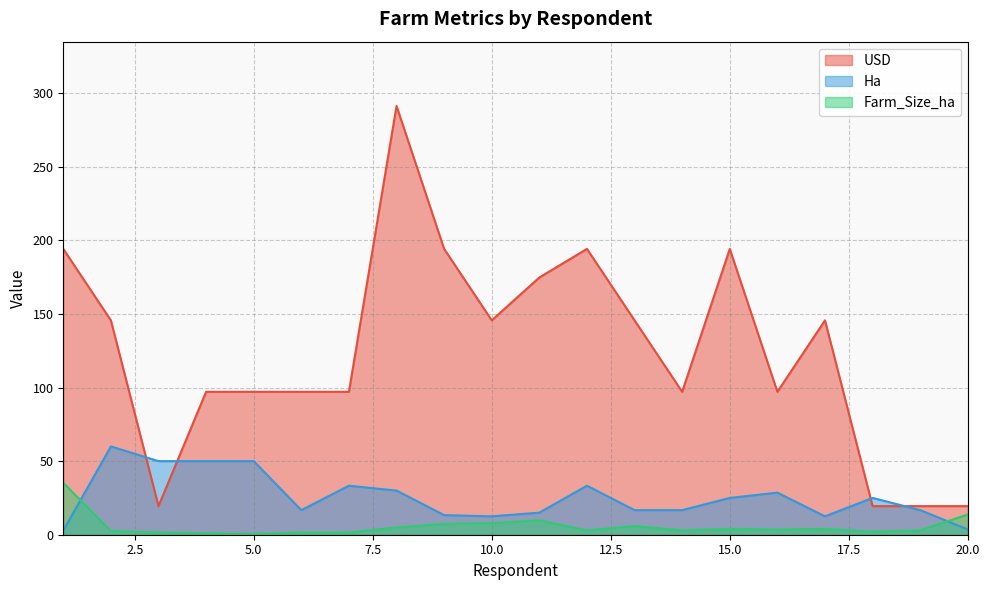

What is the difference between the maximum and minimum values in the Farm_Size_ha series?

34.8